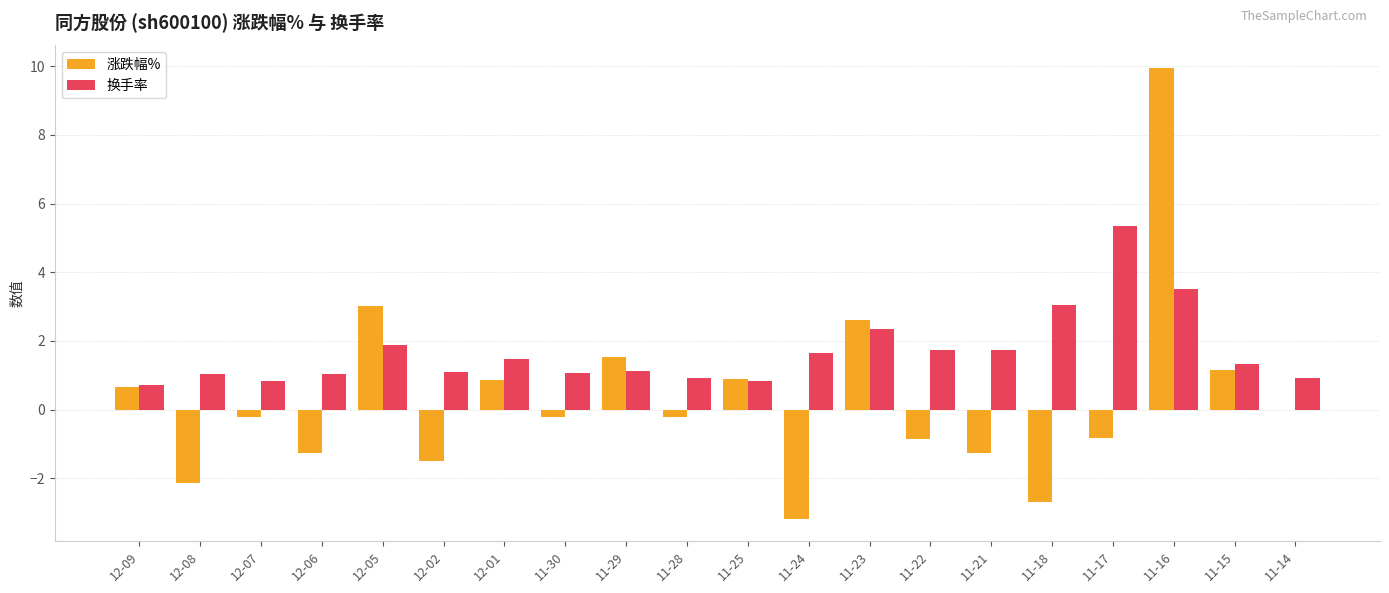

Is it true that 涨跌幅% equals -0.2 at 11-28?

True